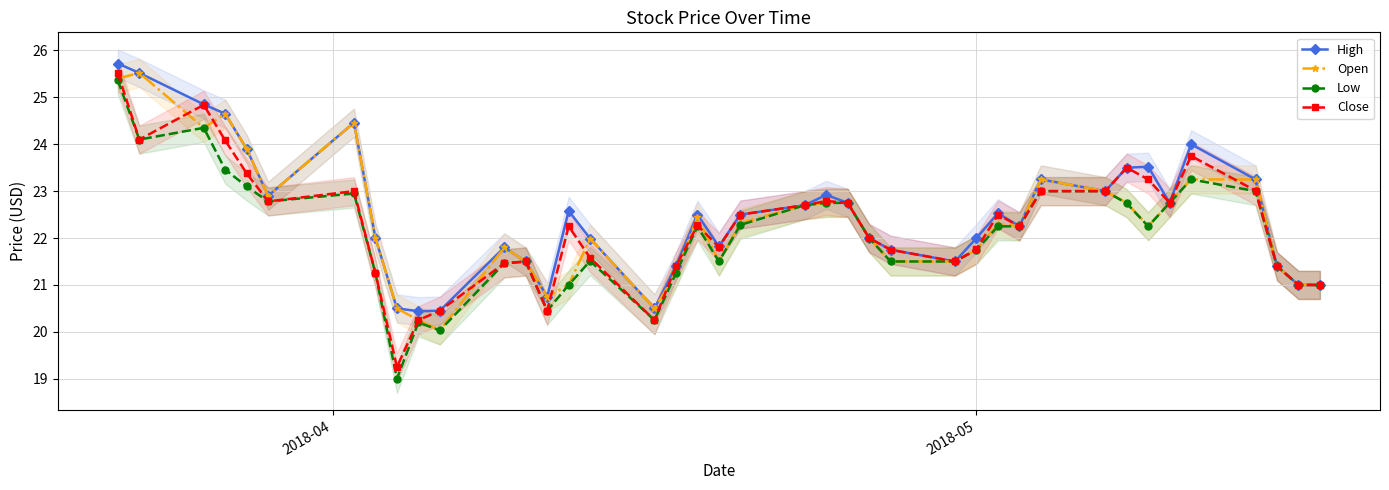

What is the minimum value shown in the chart?

19.0